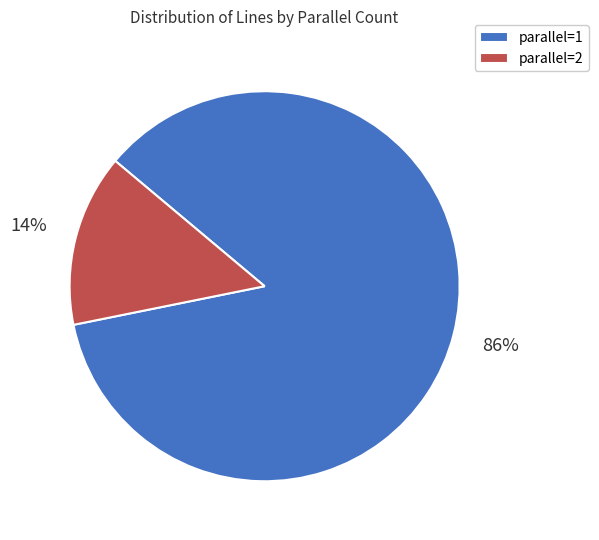

How many slices are in this pie chart?

2